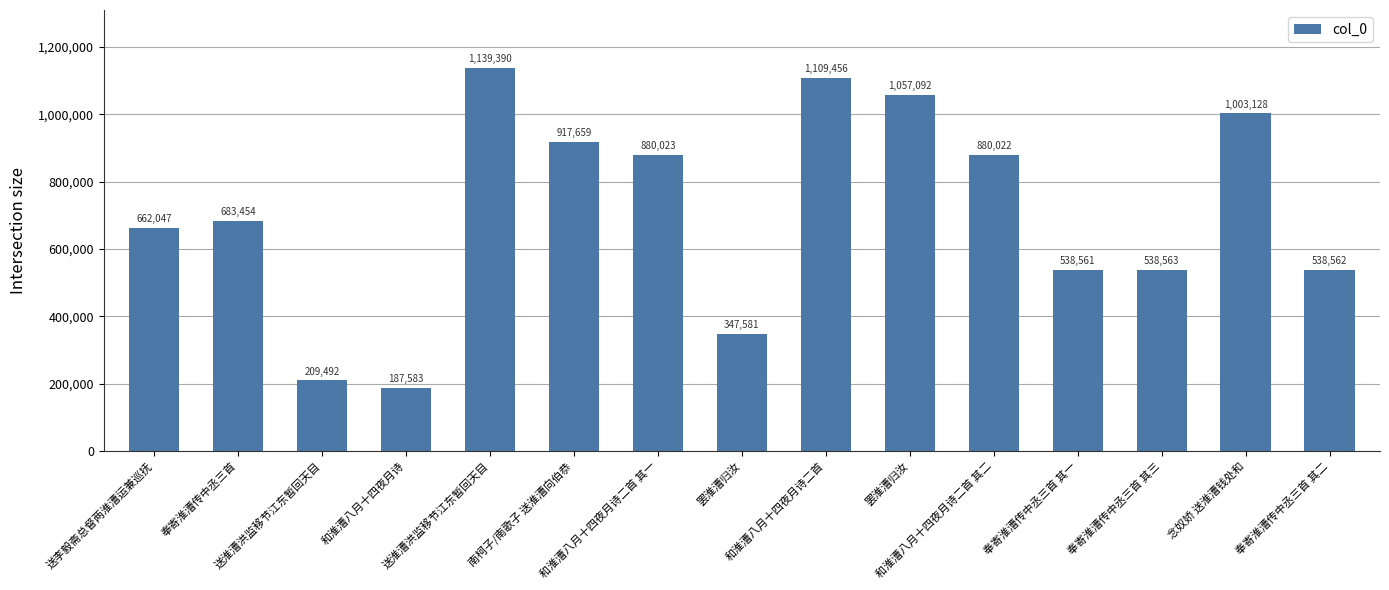

Rank the categories by value from lowest to highest.

和淮漕八月十四夜月诗, 送淮漕洪监移节江东暂回天目, 罢淮漕归汝, 奉寄淮漕传中丞三首 其一, 奉寄淮漕传中丞三首 其二, 奉寄淮漕传中丞三首 其三, 送李毅斋总督两淮漕运兼巡抚, 奉寄淮漕传中丞三首, 和淮漕八月十四夜月诗二首 其二, 和淮漕八月十四夜月诗二首 其一, 南柯子/南歌子 送淮漕向伯恭, 念奴娇 送淮漕钱处和, 罢淮漕归汝, 和淮漕八月十四夜月诗二首, 送淮漕洪监移节江东暂回天目